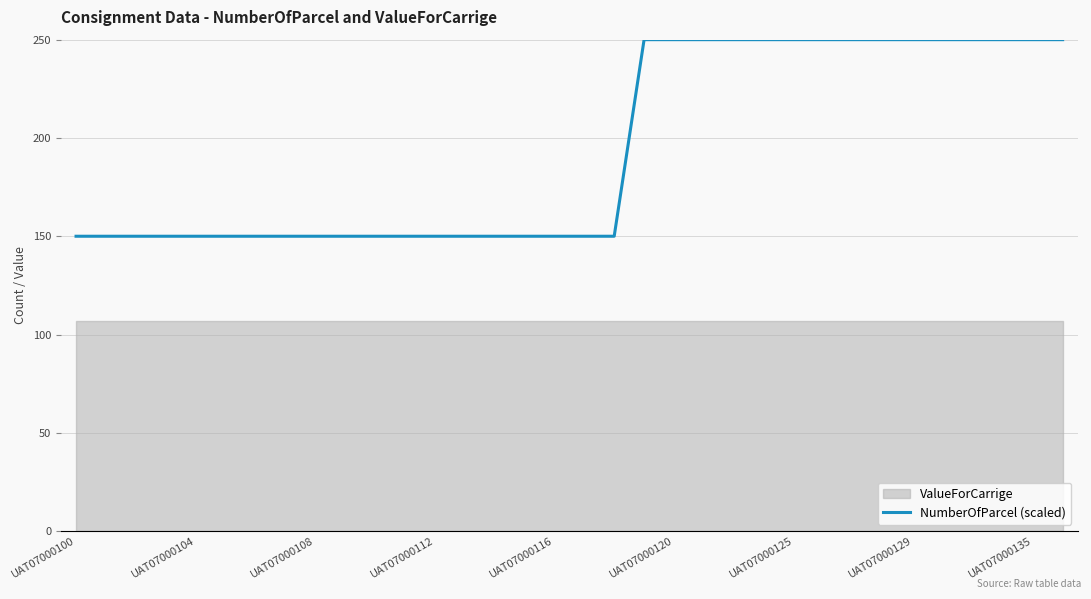

What is the lowest value of the NumberOfParcel (scaled) series?

150